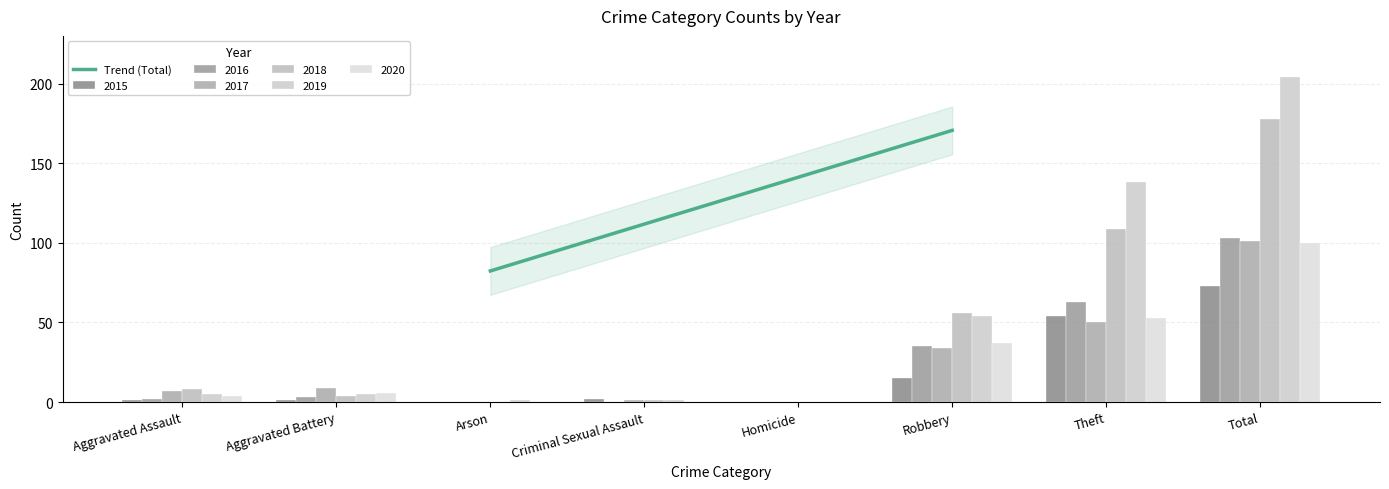

Between Aggravated Assault and Criminal Sexual Assault, which series saw the biggest shift?

2018